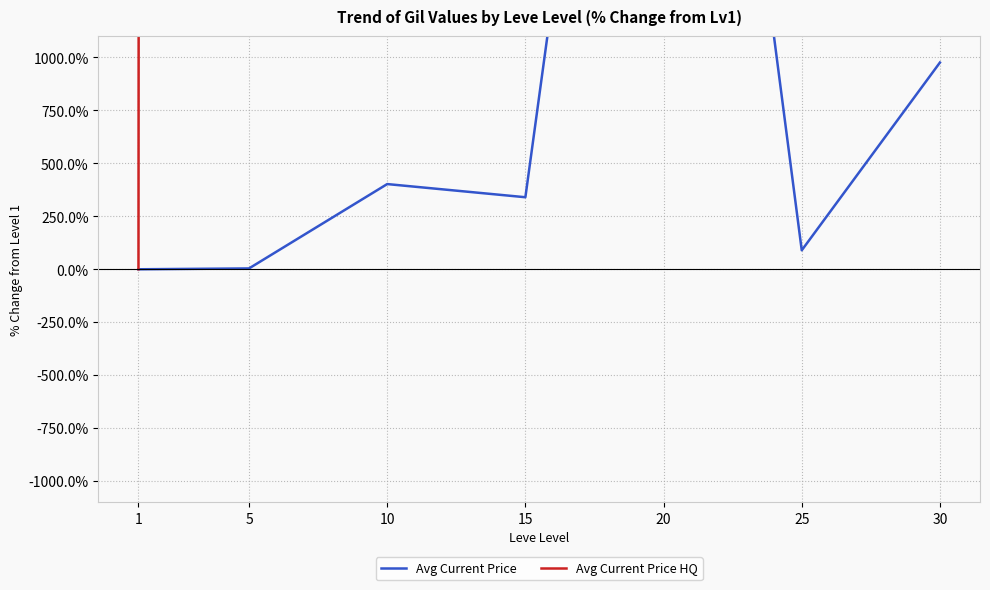

Which category has the lowest value in the Avg Current Price series?

1